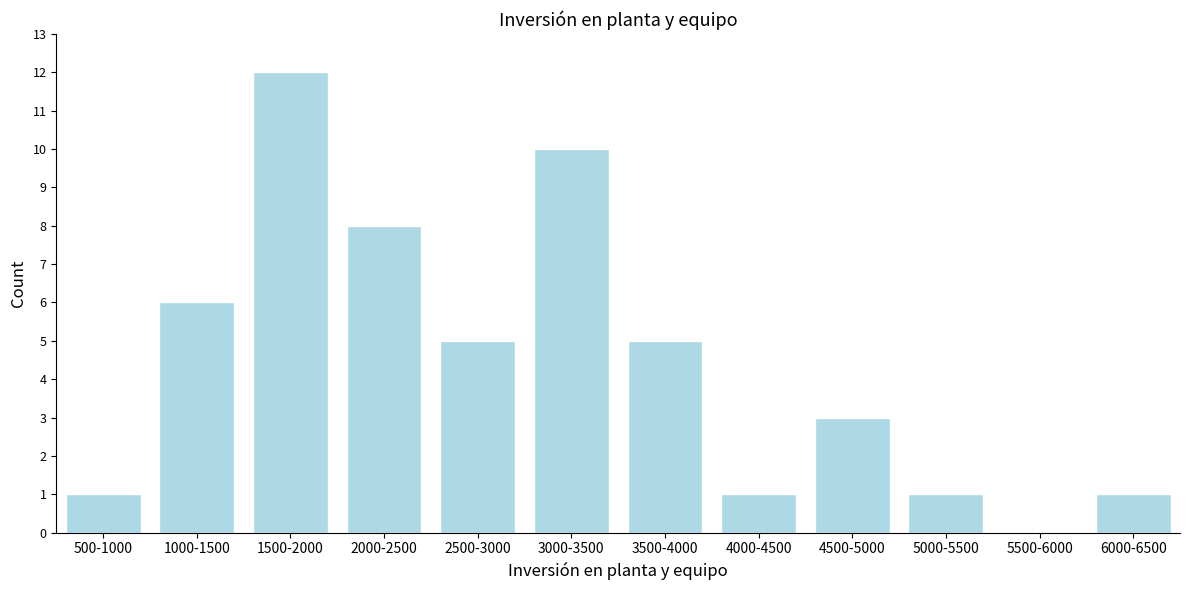

Reading left to right, extract all data points from this chart.

500-1000=1	1000-1500=6	1500-2000=12	2000-2500=8	2500-3000=5	3000-3500=10	3500-4000=5	4000-4500=1	4500-5000=3	5000-5500=1	5500-6000=0	6000-6500=1